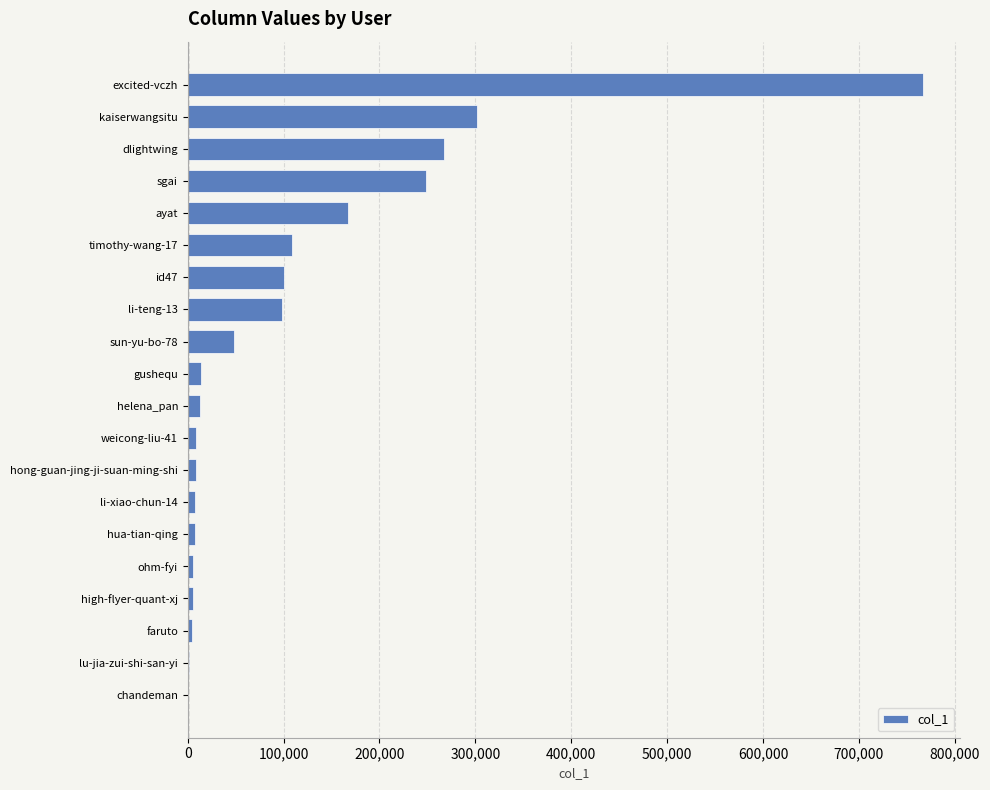

What is the sum of all values?

2184748